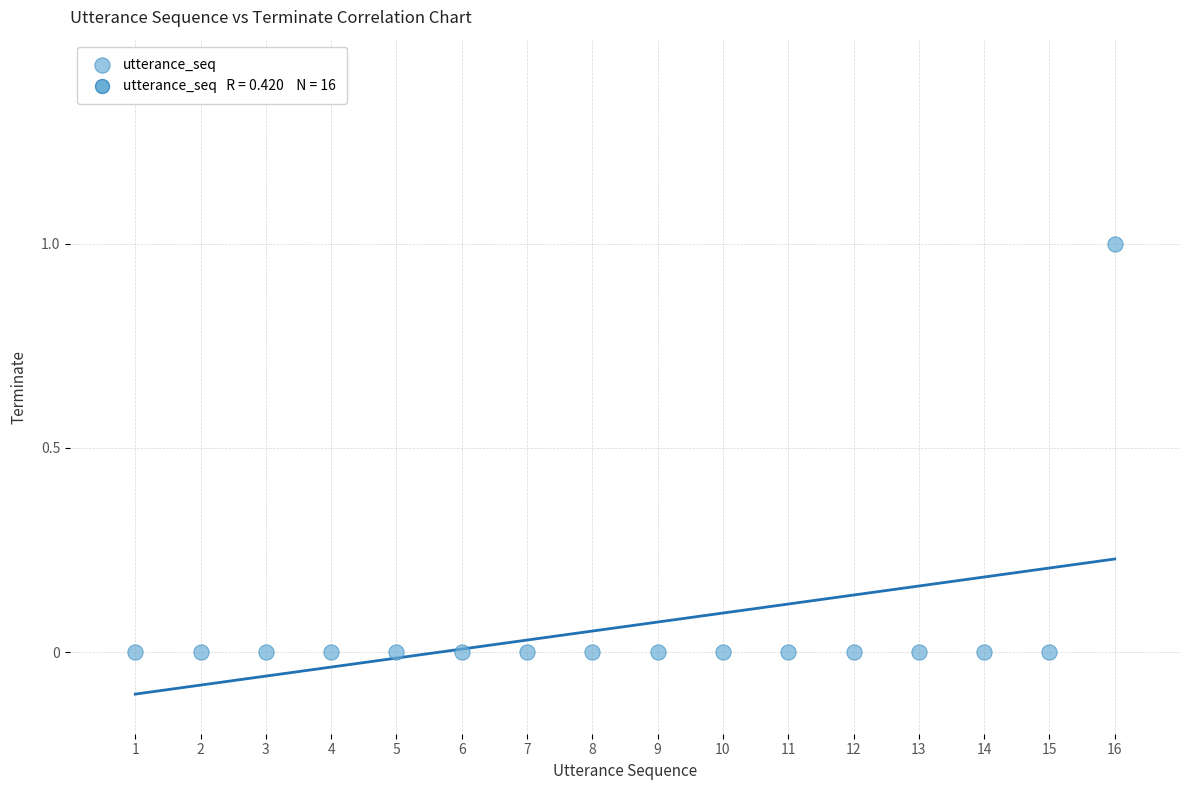

What is the range of X values (max minus min)?

15